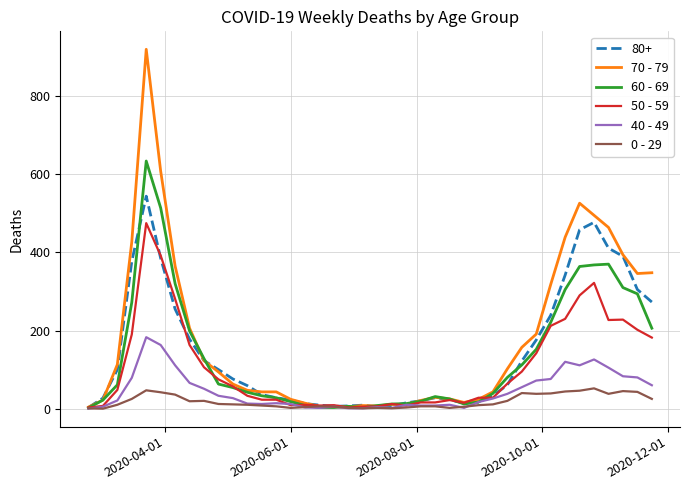

What is the highest value of the 60 - 69 series?

634